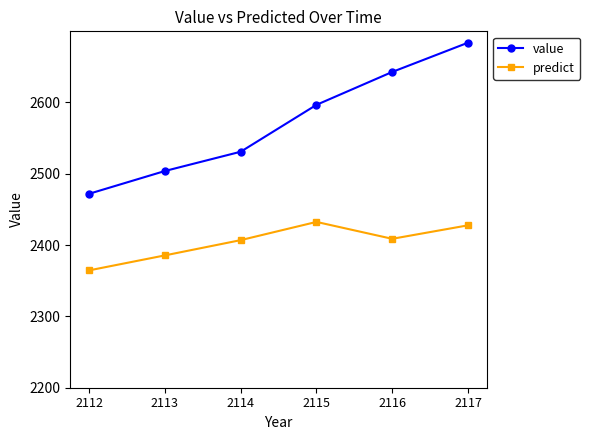

Which category has the highest value in the predict series?

2115